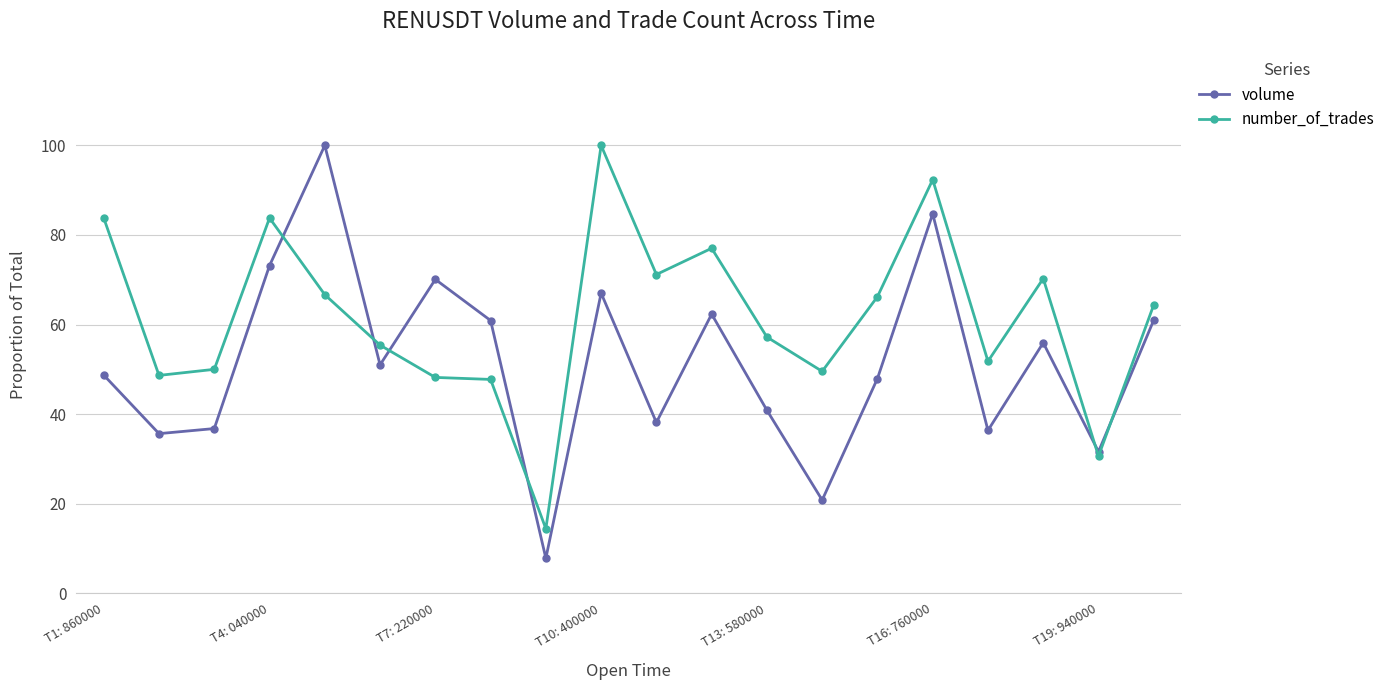

In volume, how many points are higher than both neighbors (excluding endpoints)?

6